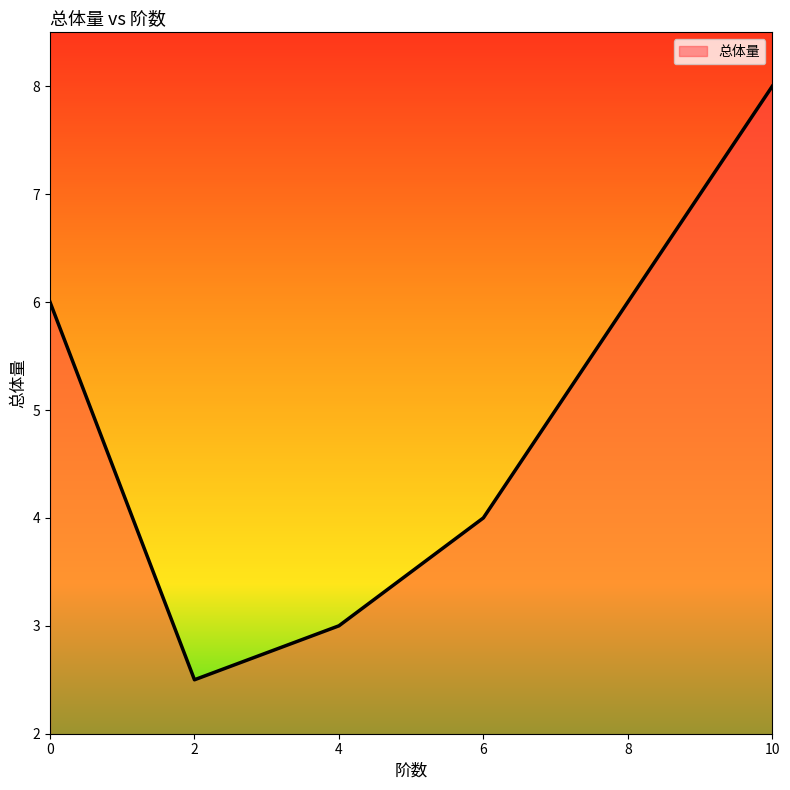

Read the value at 0.

6.0